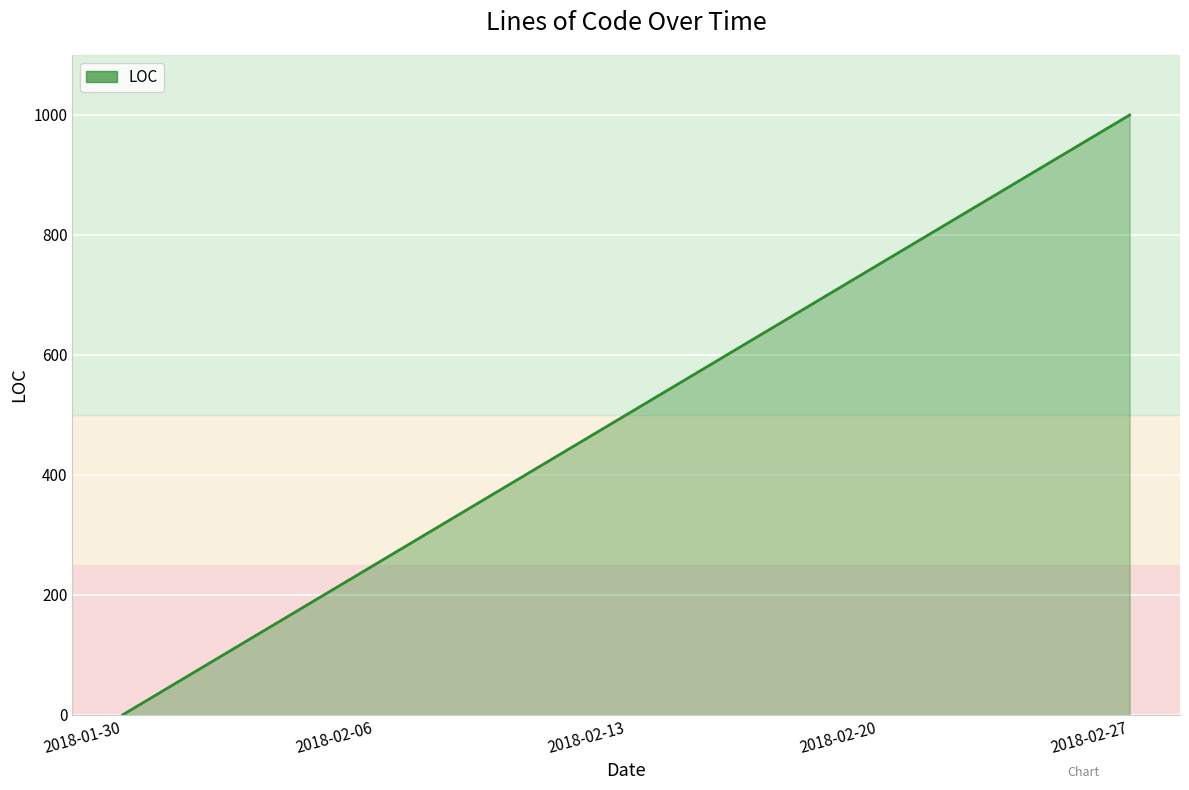

What is the change in value from 2018-02-06 to 2018-02-13?

+250